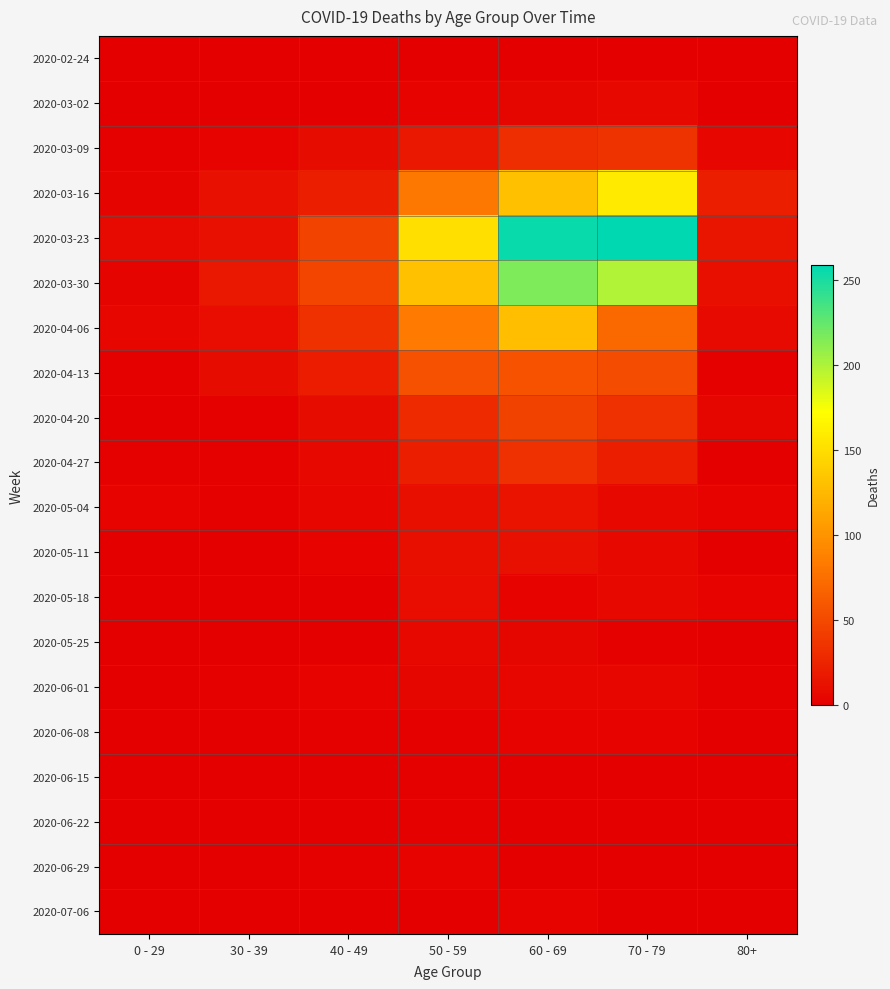

Which category has the highest value across all series?

70 - 79